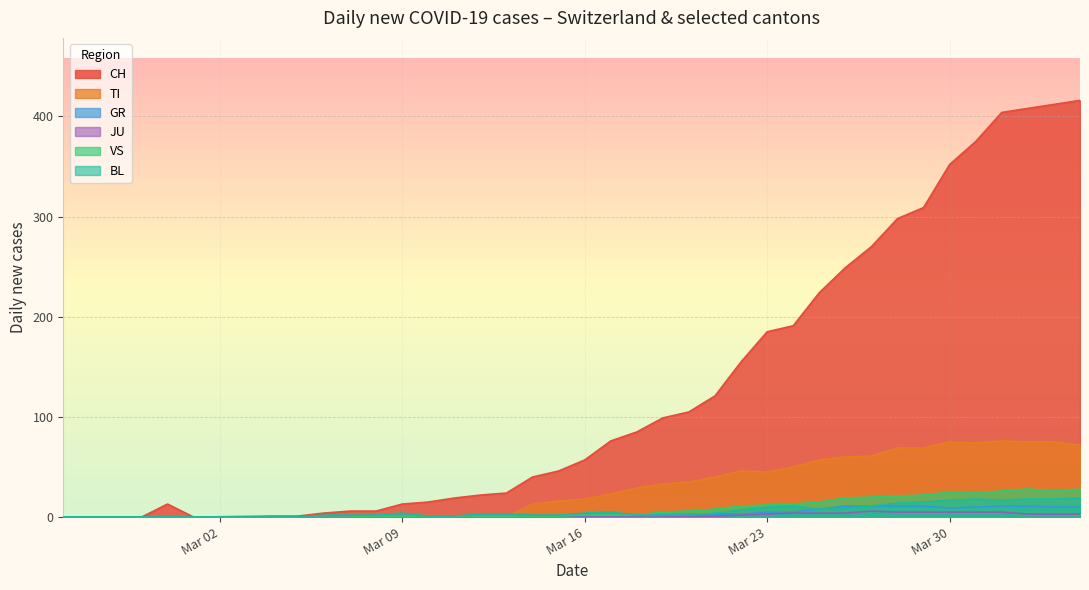

Which series has the largest total across all categories?

CH